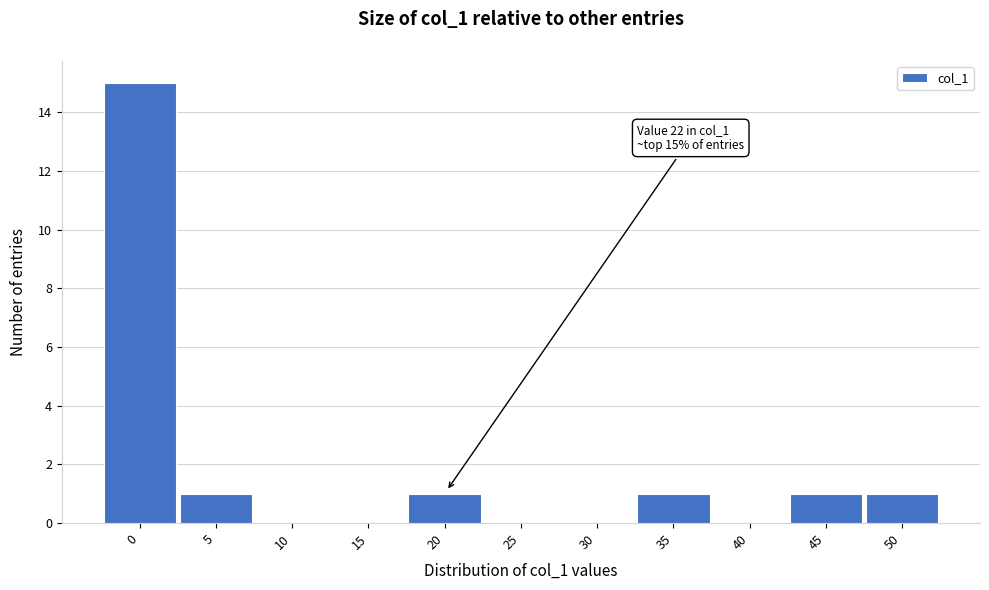

Reading left to right, list all the values displayed in this chart.

0=15	5=1	10=0	15=0	20=1	25=0	30=0	35=1	40=0	45=1	50=1